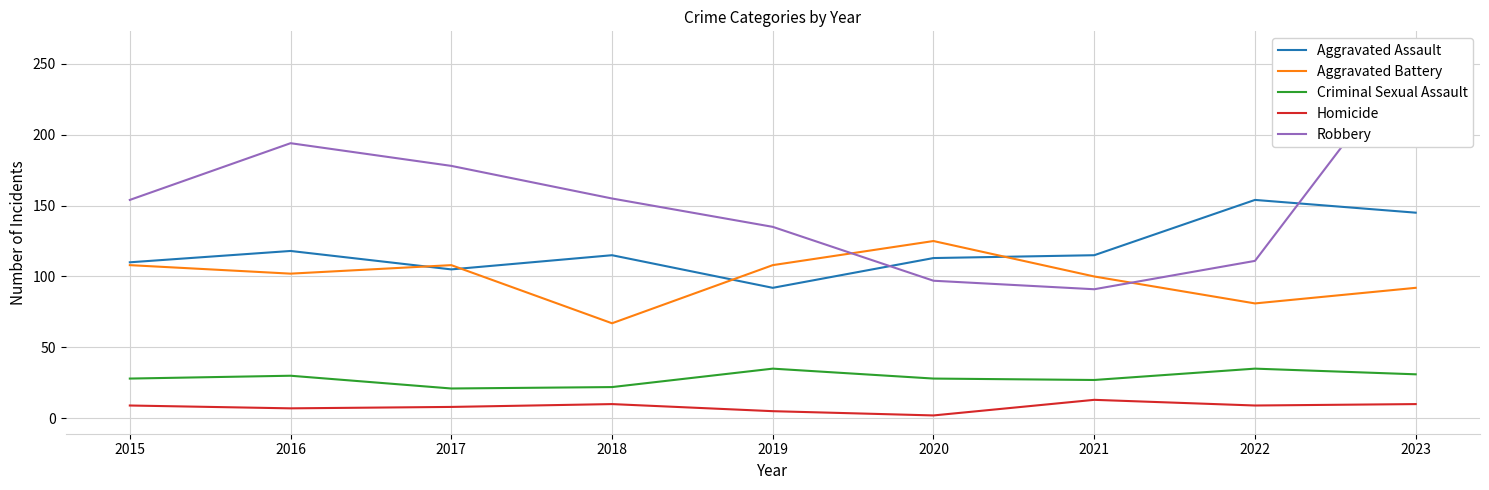

Which series has the largest total across all categories?

Robbery